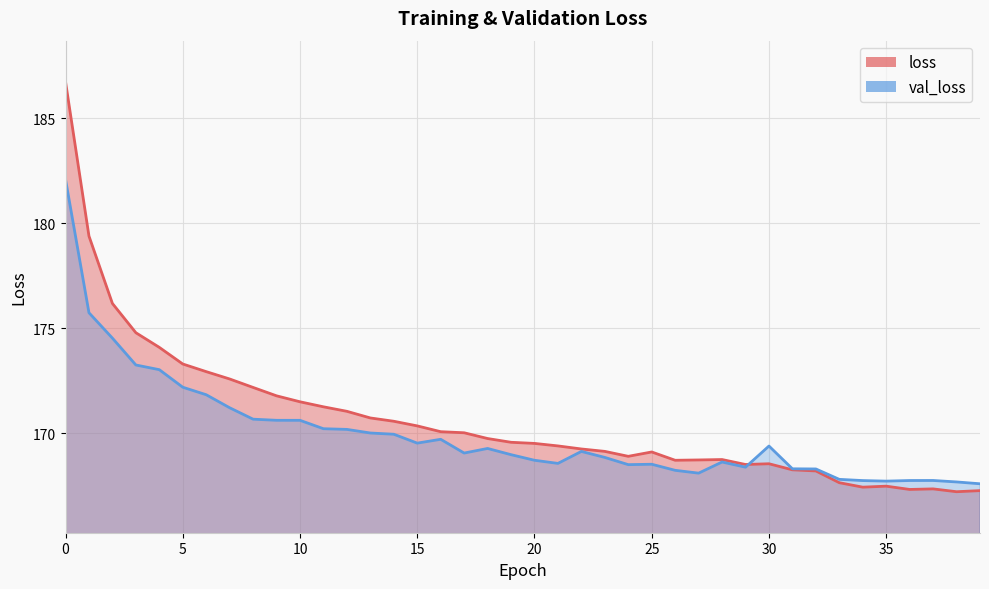

True or false: loss has more than 2 interior local peaks.

True